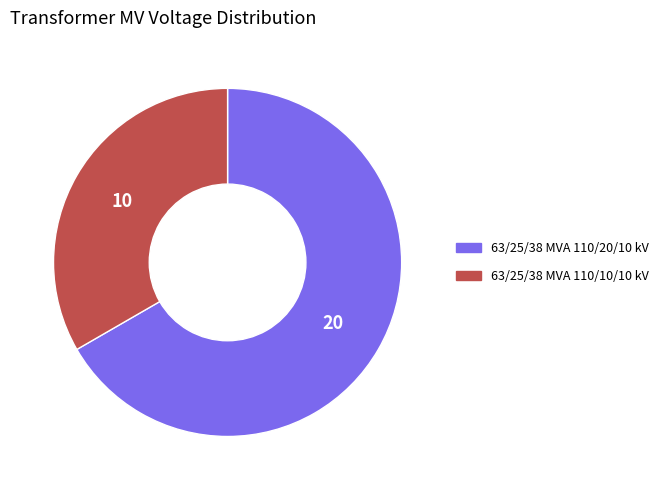

True or false: 63/25/38 MVA 110/20/10 kV accounts for 74% of the total.

False